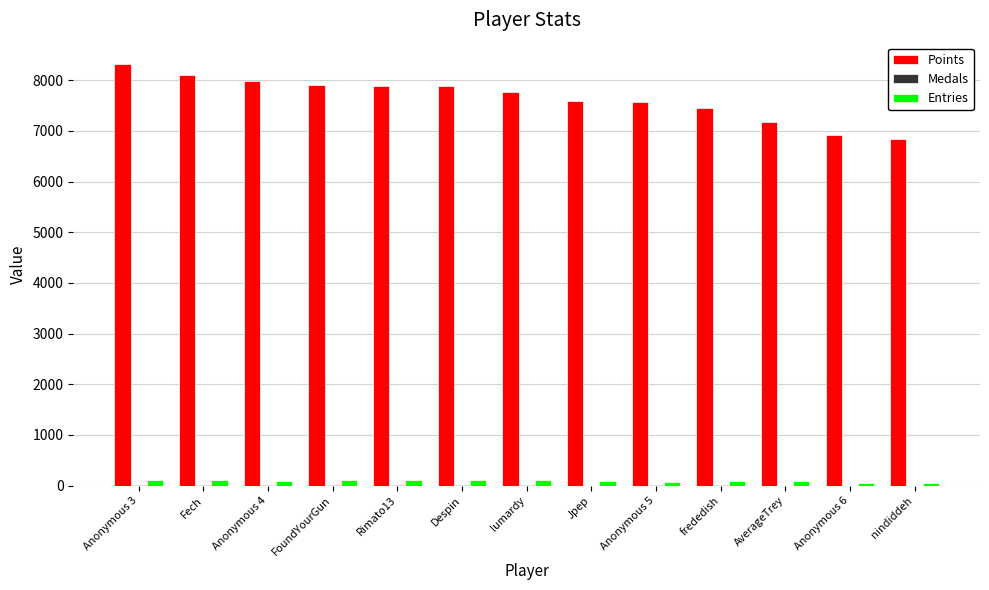

What is the total value across all series at Rimato13?

7991